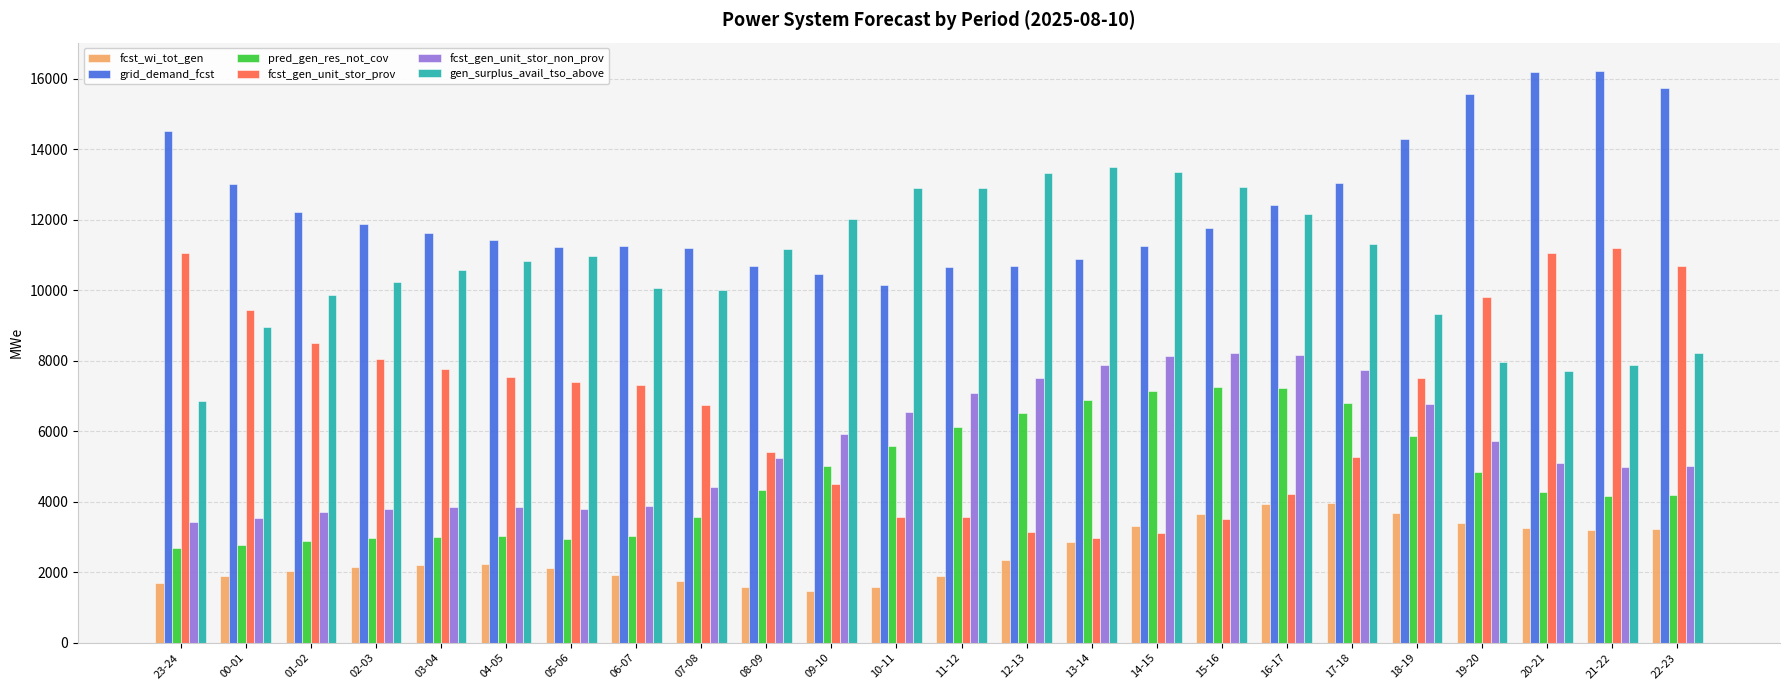

Which series has the largest range (max minus min)?

fcst_gen_unit_stor_prov